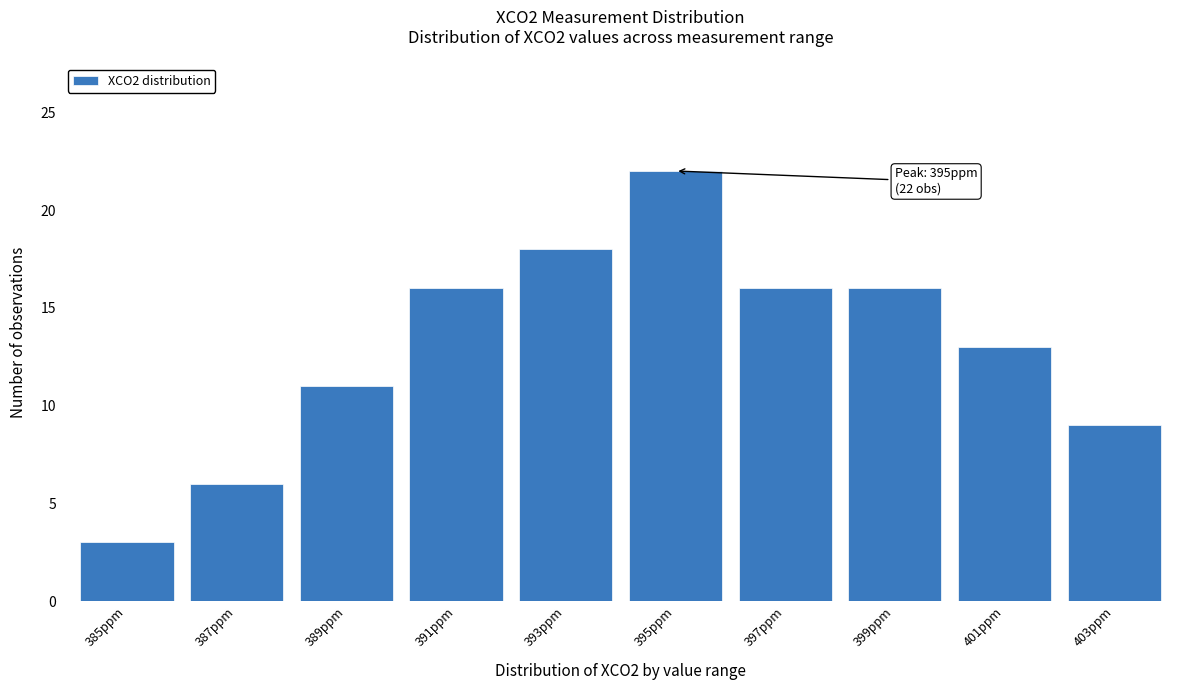

Reading left to right, what are all the values shown in this chart?

3	6	11	16	18	22	16	16	13	9